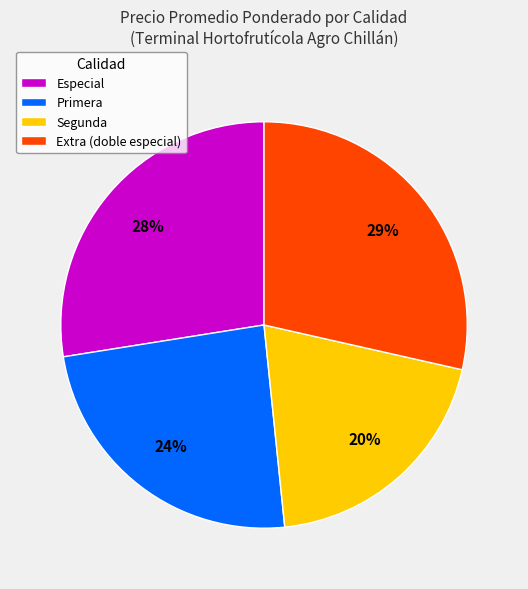

Is it true that Segunda is 9% of the pie?

False